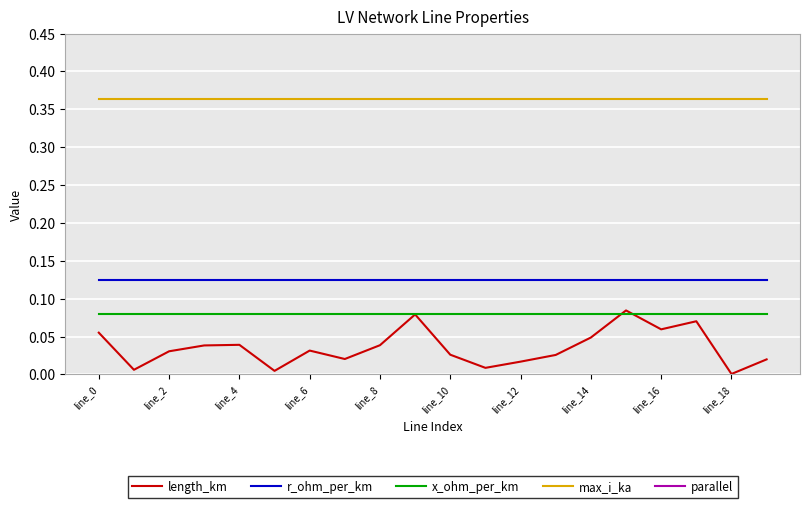

List the series in order of their peak value, lowest first.

x_ohm_per_km, length_km, r_ohm_per_km, max_i_ka, parallel